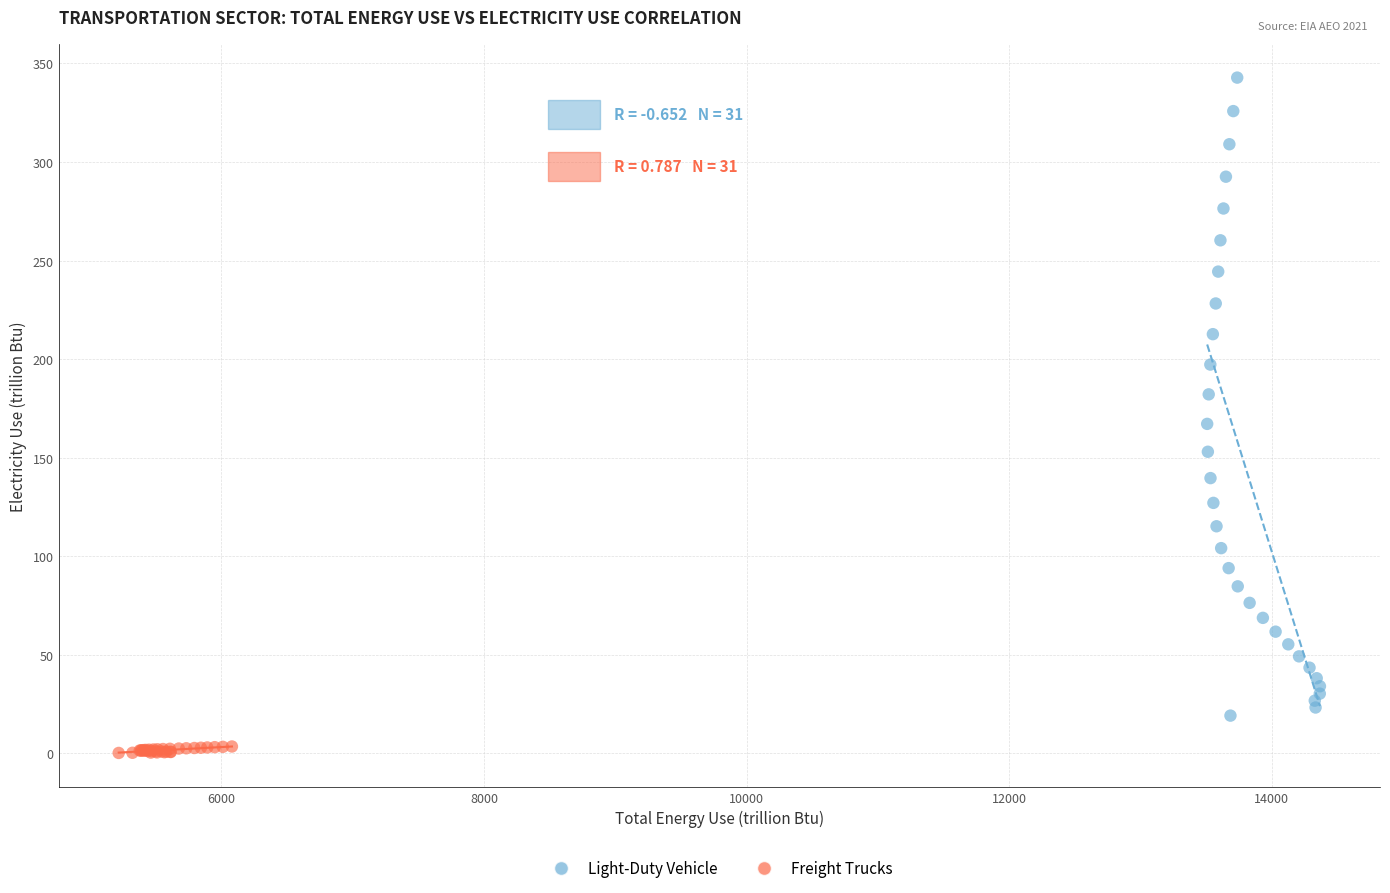

What are all the series names shown in the legend?

Light-Duty Vehicle, Freight Trucks